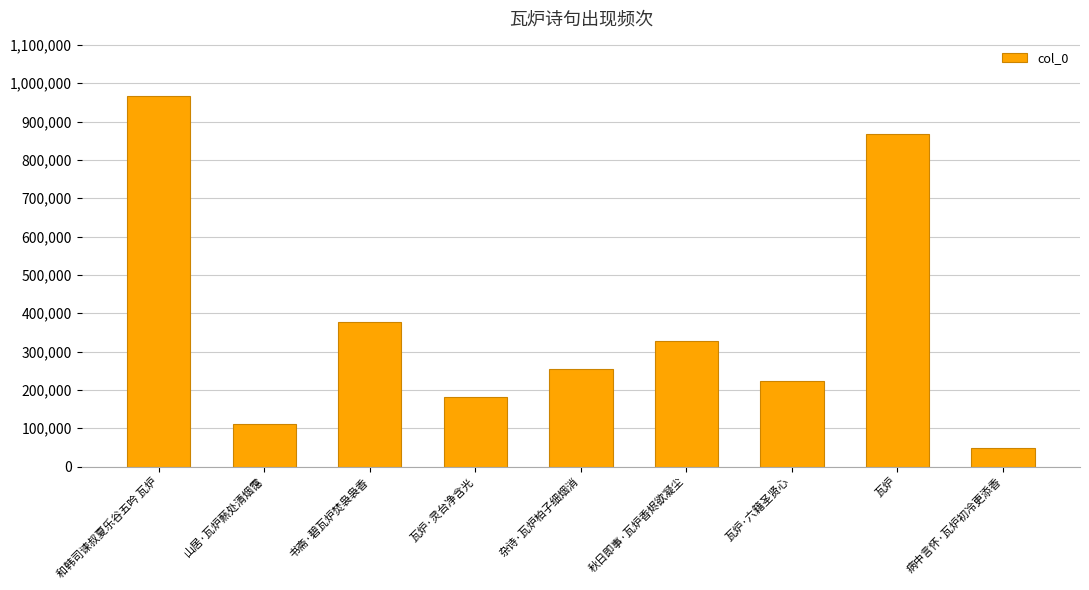

Does the chart contain any negative values?

No